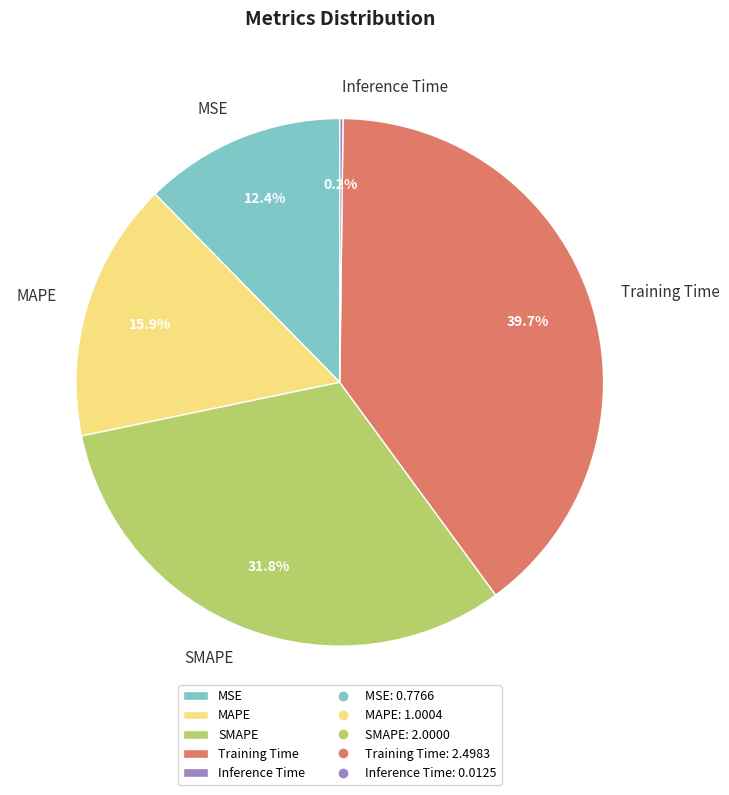

To the nearest percent, what is the difference between the largest and smallest slice percentages?

40%